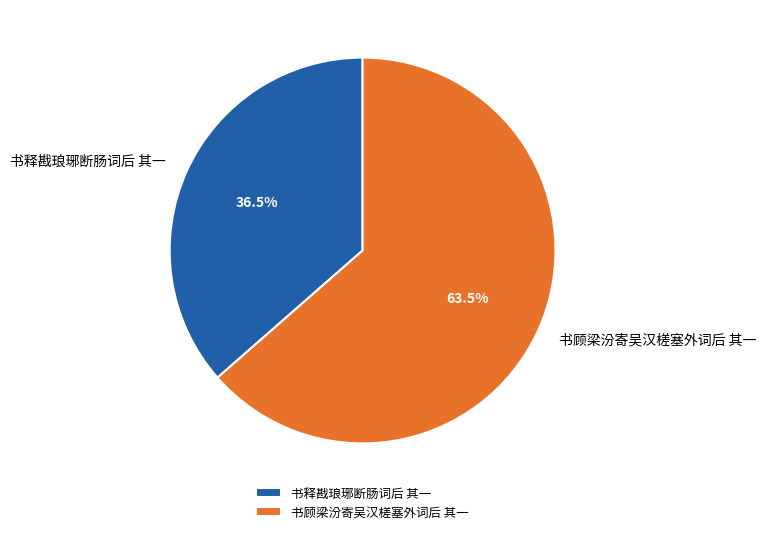

To the nearest percent, what is the average slice percentage?

50%